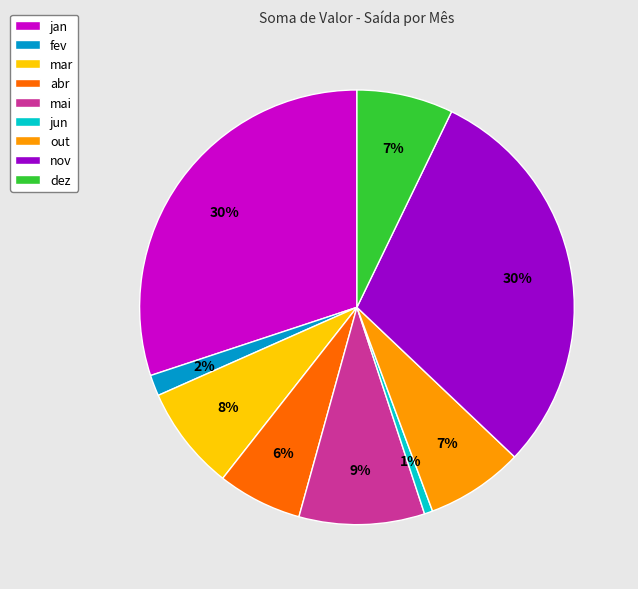

Is there a majority slice in this chart?

No